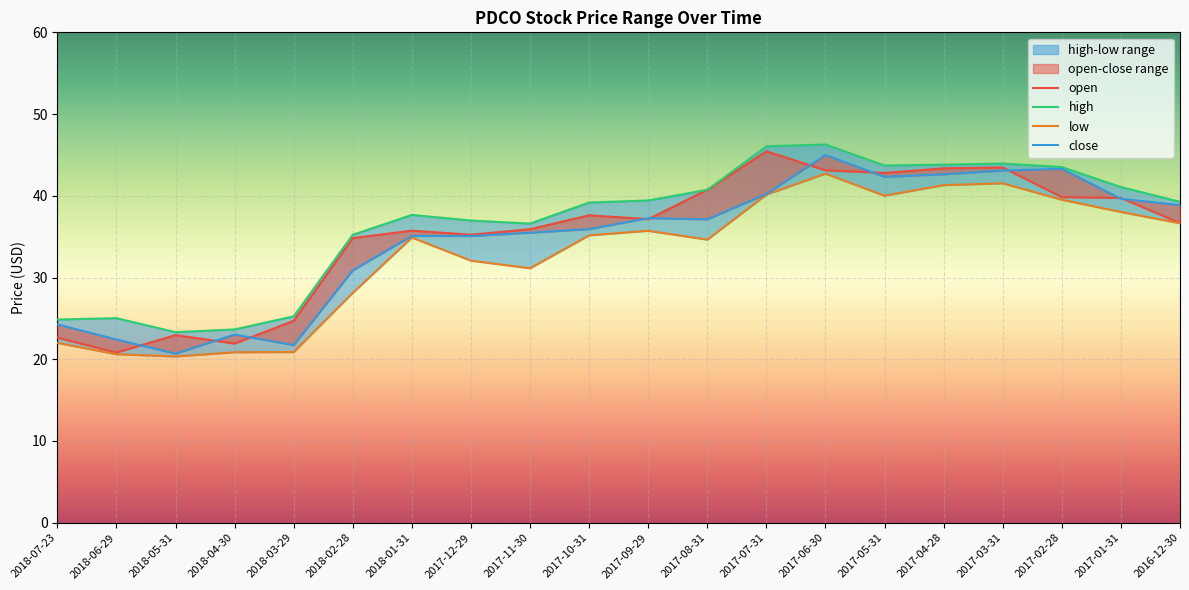

What is the minimum value for high?

23.3